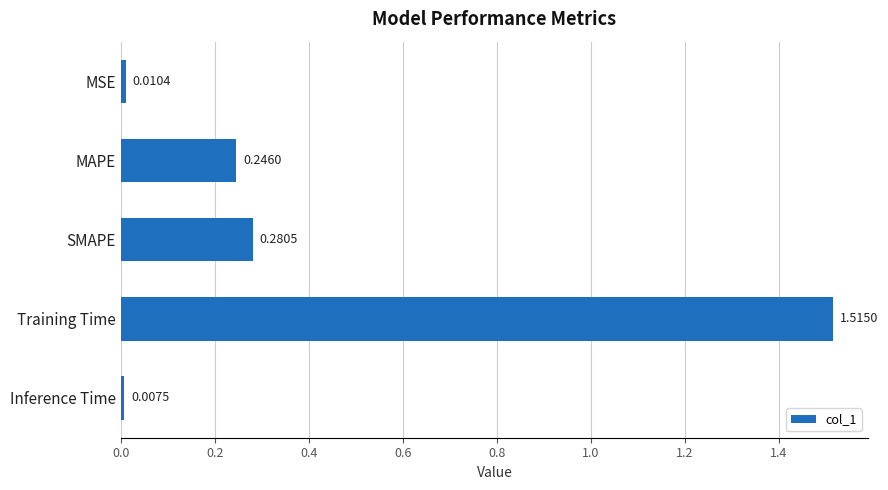

At which label is the value closest to 0?

Inference Time